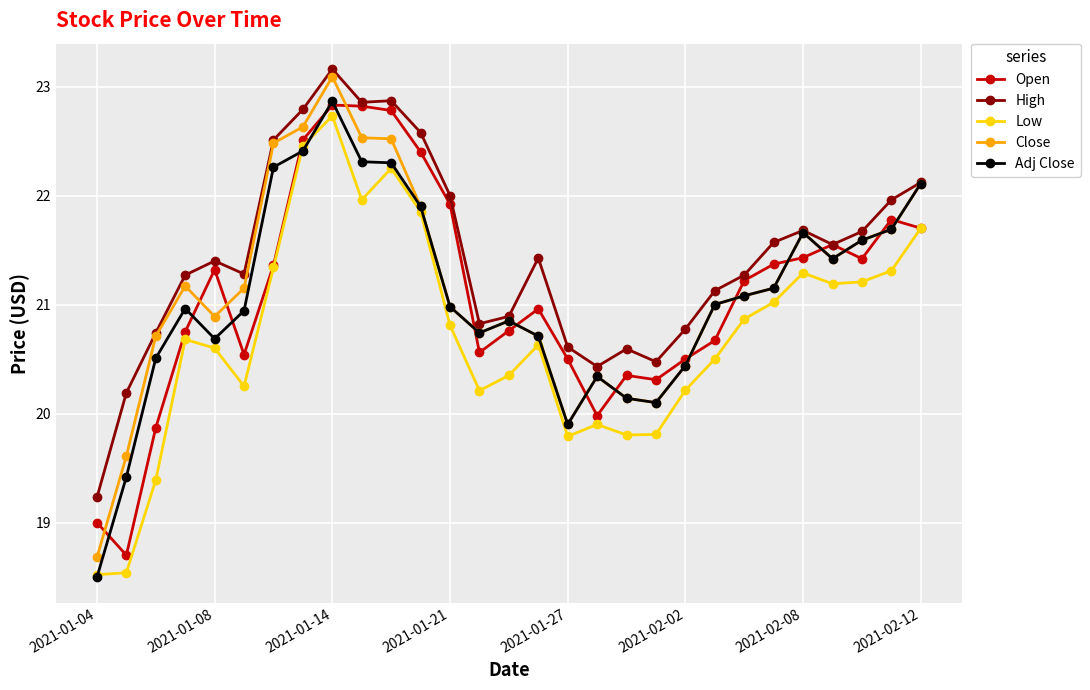

Which series has the largest total across all categories?

High